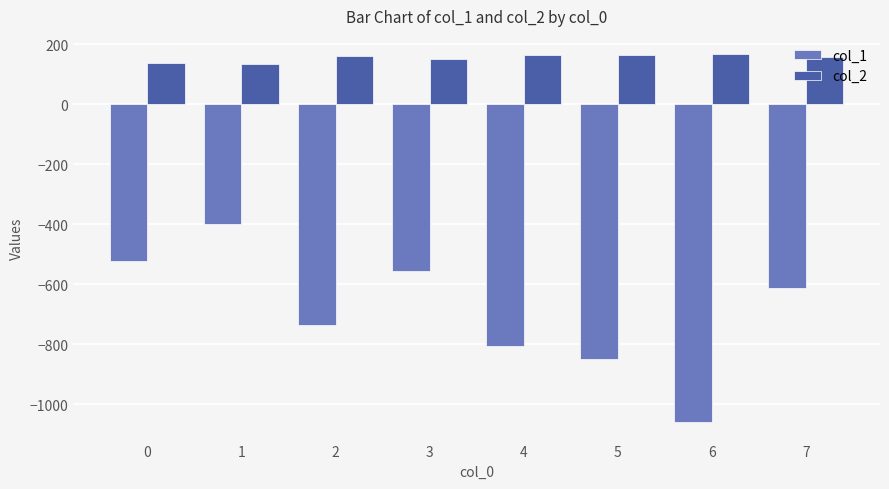

What is the average value of the col_2 series?

154.8